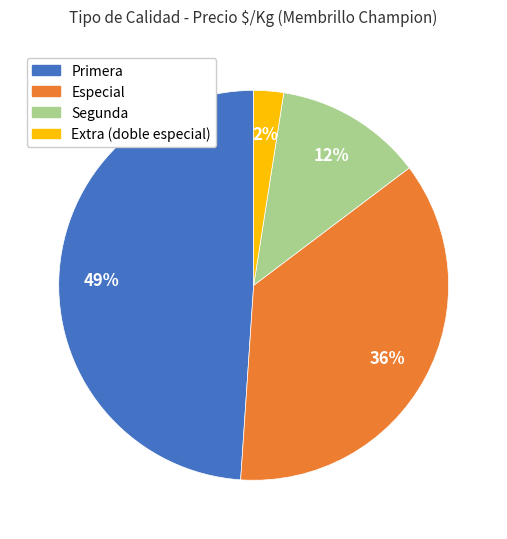

What is the largest slice in the pie chart?

Primera